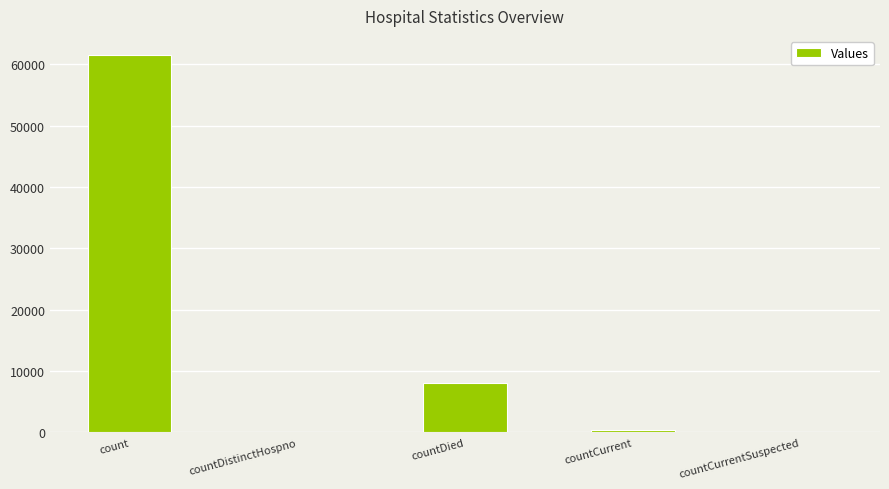

Which has a higher value, countDied or countCurrent?

countDied